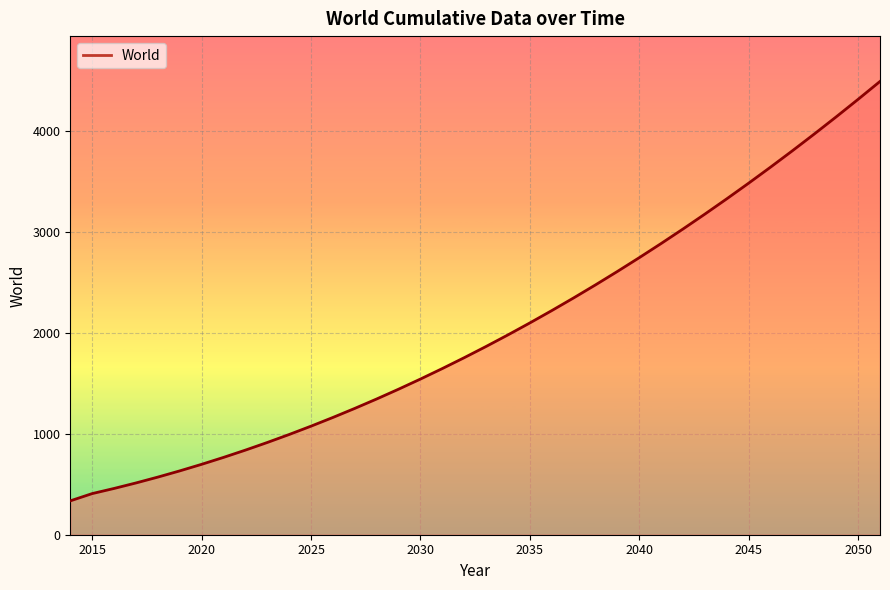

What is the minimum value shown in the chart?

335.5